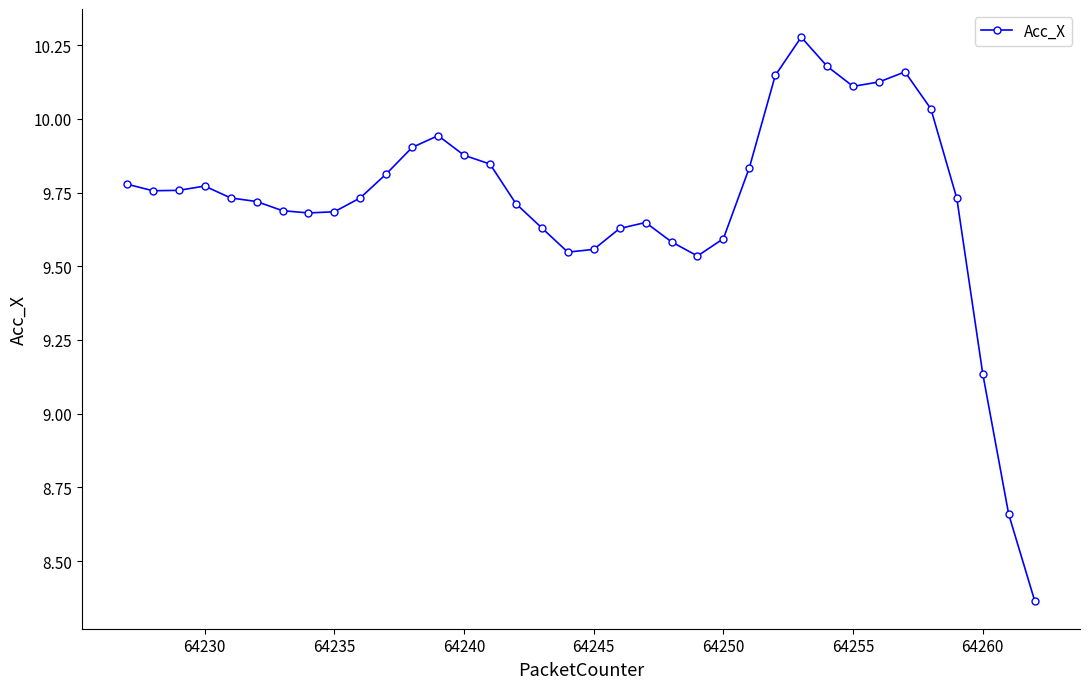

True or false: the data has more than 1 interior local peaks.

True